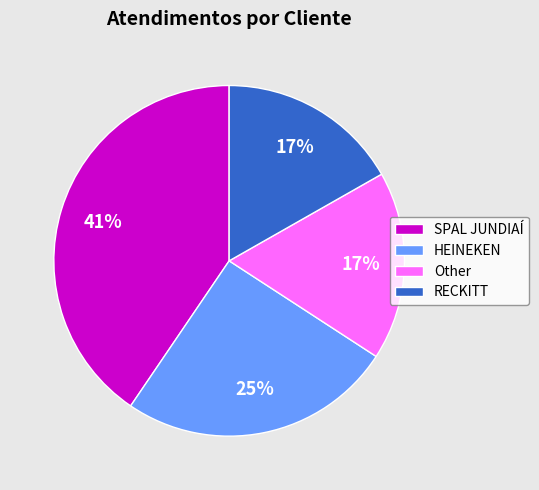

To the nearest percent, what is the combined percentage of Other and SPAL JUNDIAÍ?

58%